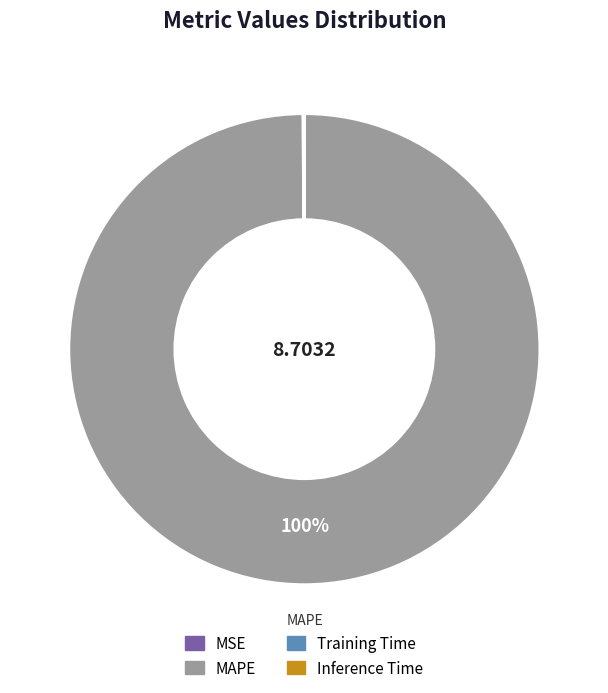

Which slice represents more than half of the pie?

MAPE